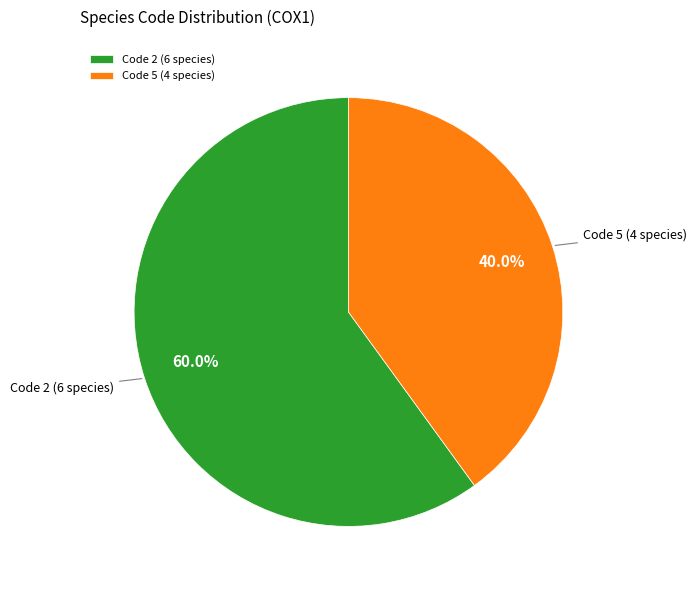

Is there a majority slice in this chart?

Yes